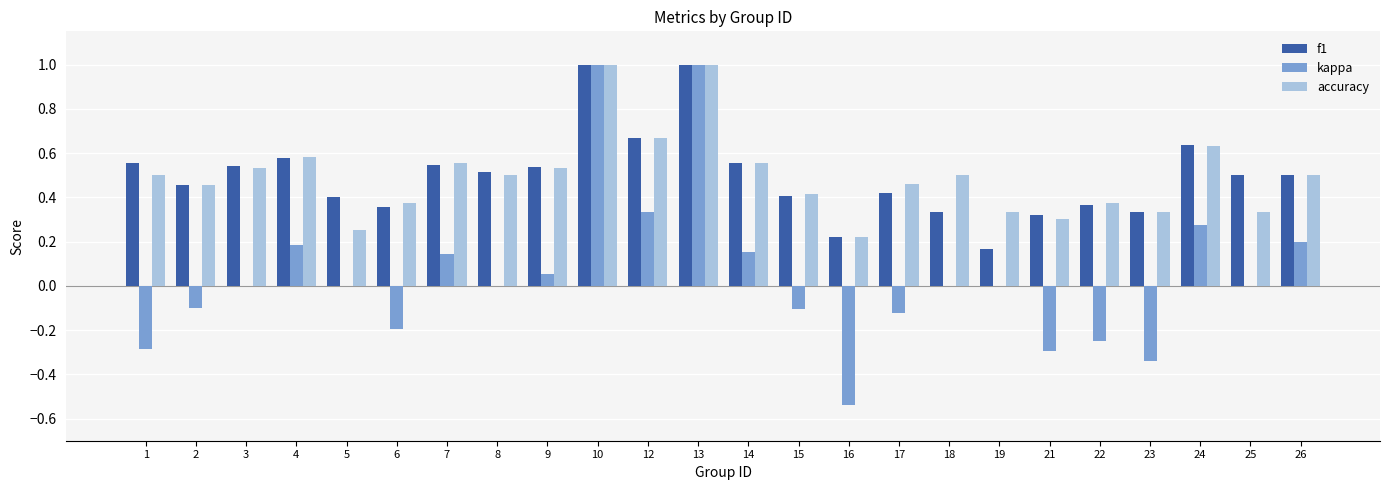

How many groups of bars are there?

24